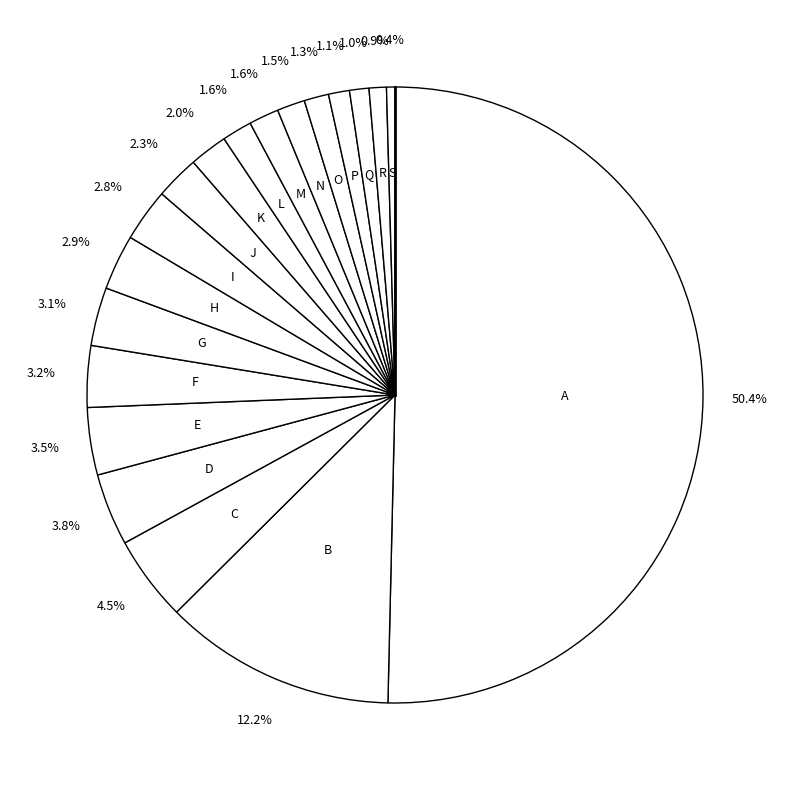

How many slices are in this pie chart?

19